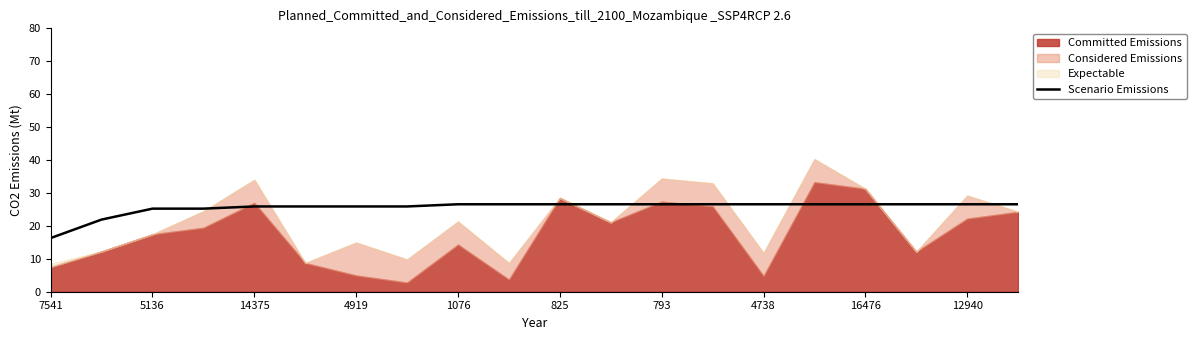

Is it true that Scenario Emissions equals 25.2 at 5136?

True